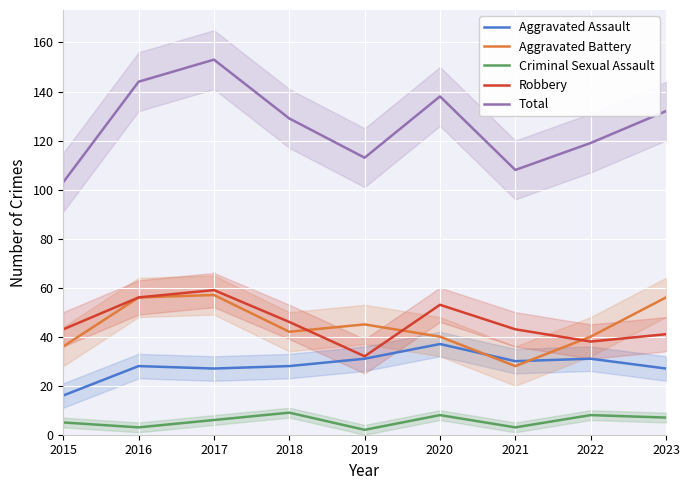

Rank the categories by Criminal Sexual Assault value from lowest to highest.

2019, 2016, 2021, 2015, 2017, 2023, 2020, 2022, 2018